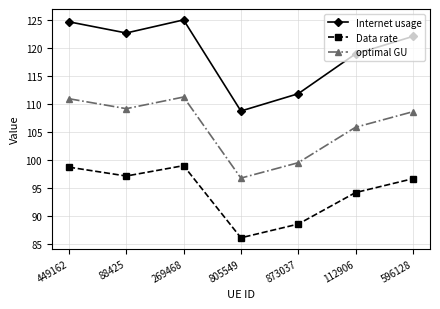

What is the total value across all series at 805549?

291.5